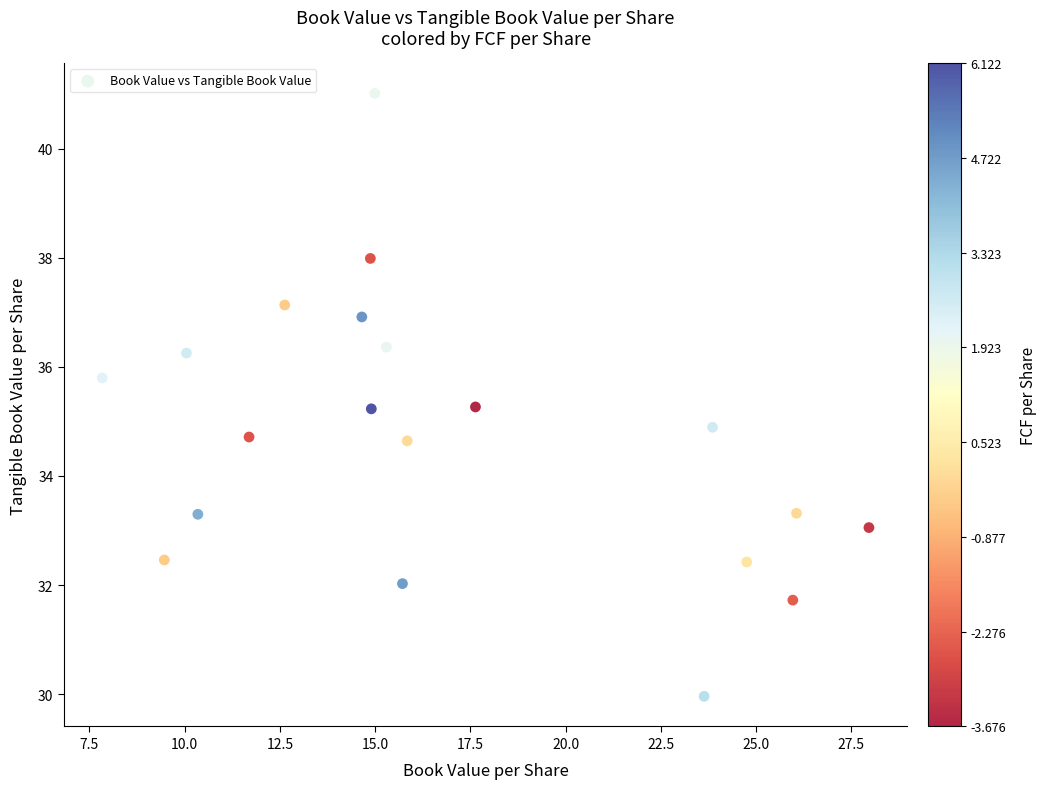

What is the range of X values (max minus min)?

20.1